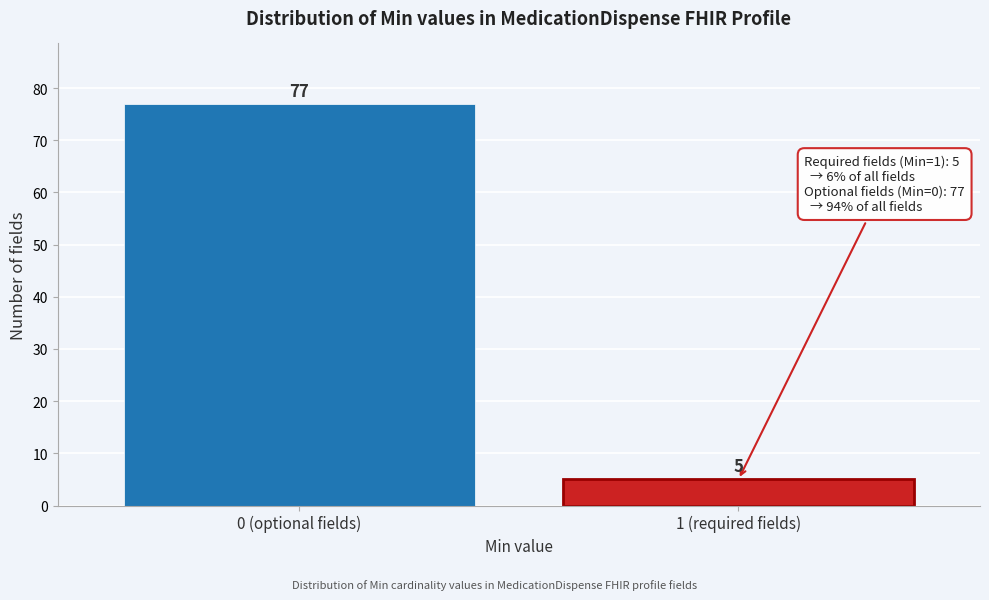

Reading left to right, extract all data points from this chart.

77	5